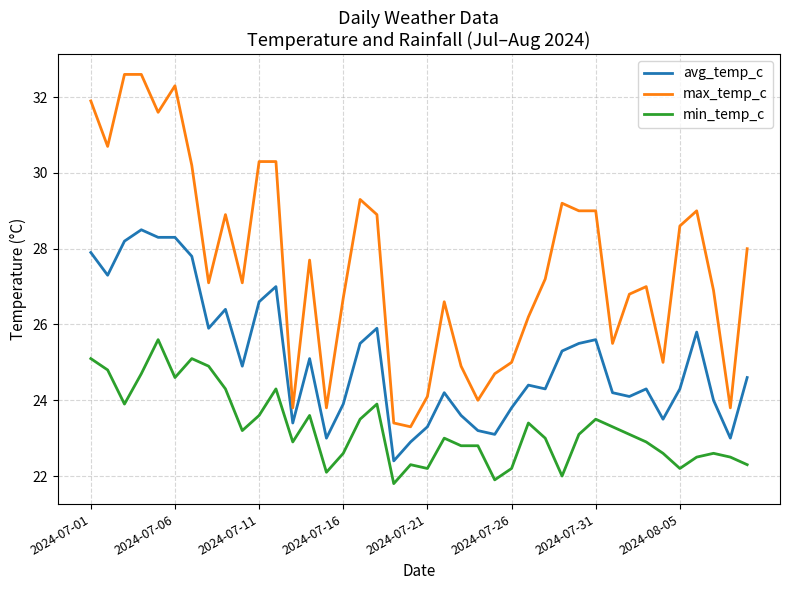

True or false: max_temp_c and avg_temp_c cross at least once.

False